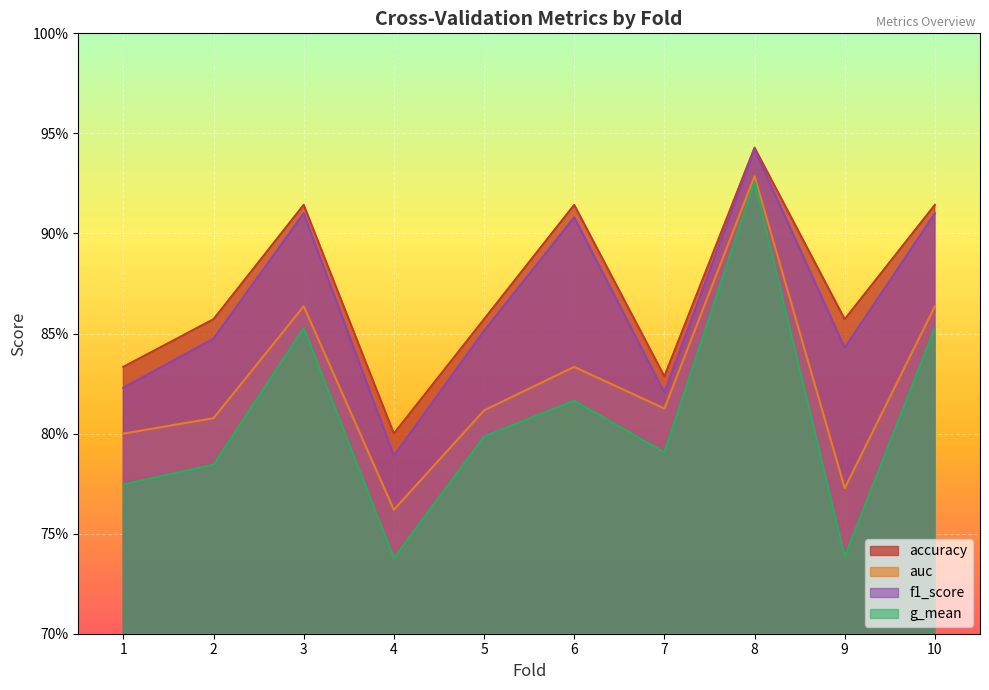

Between 10 and 2, which is larger?

10